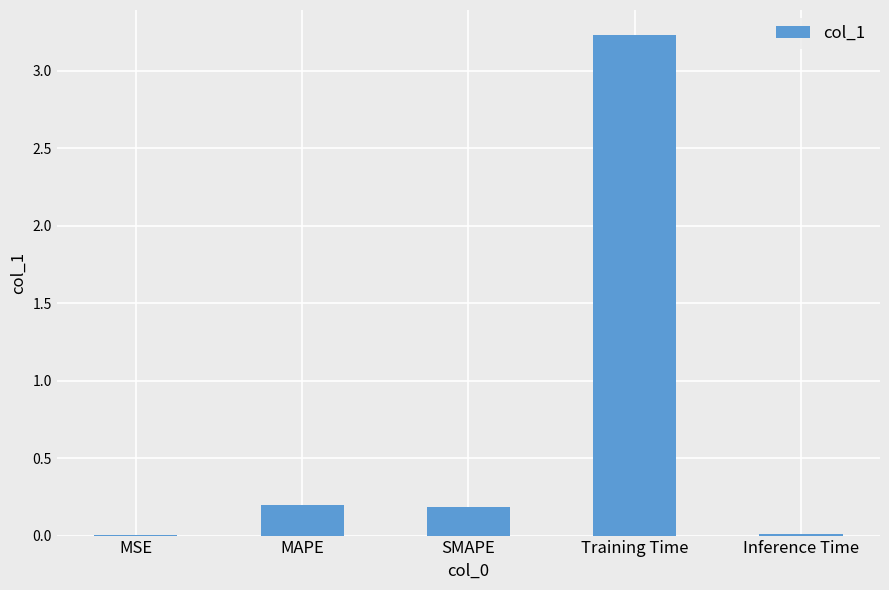

What is the sum of the values at Training Time and SMAPE?

3.4